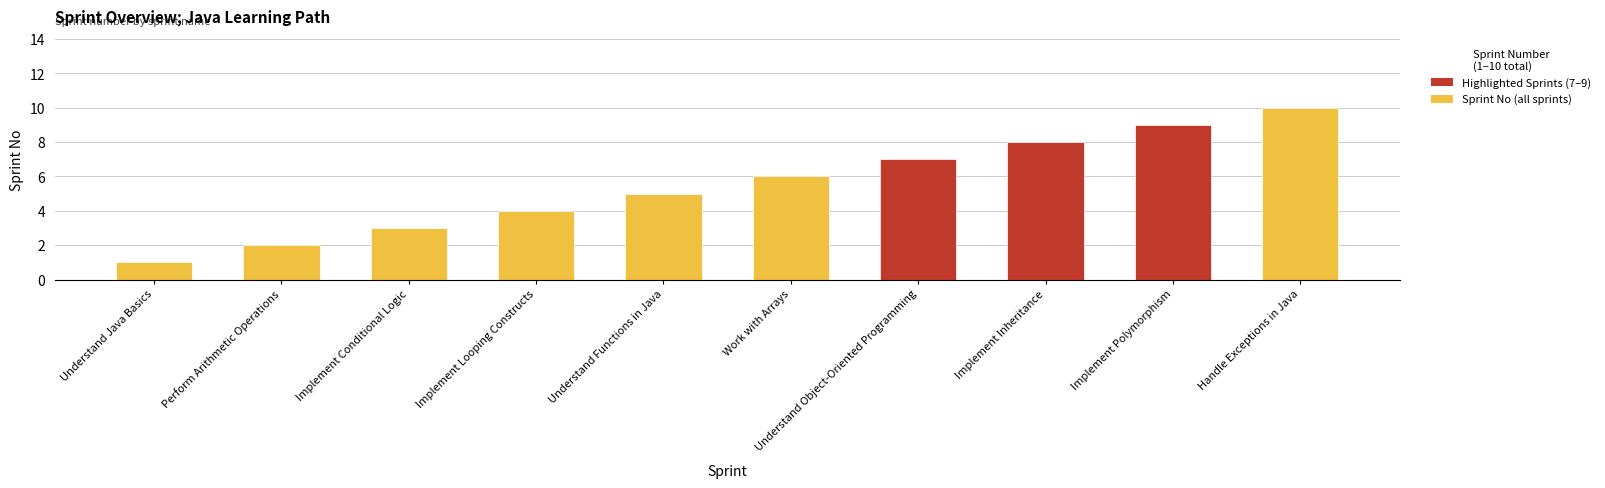

What is the difference between the second highest and second lowest values?

7